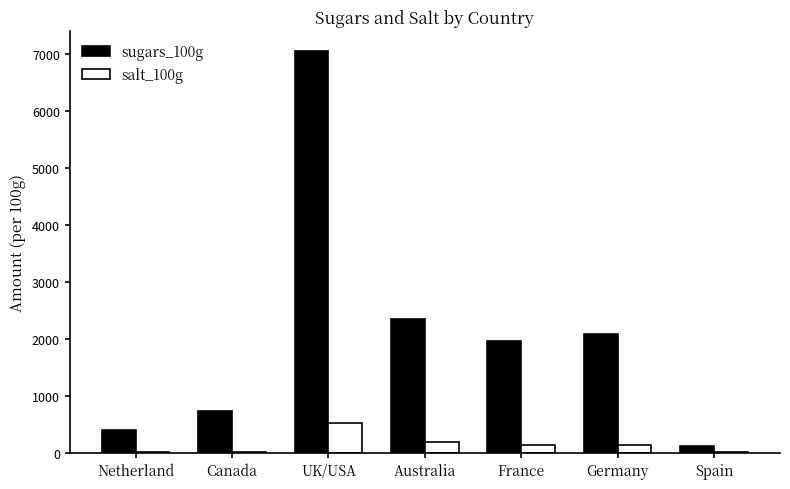

Which series changed the most between Australia and France?

sugars_100g